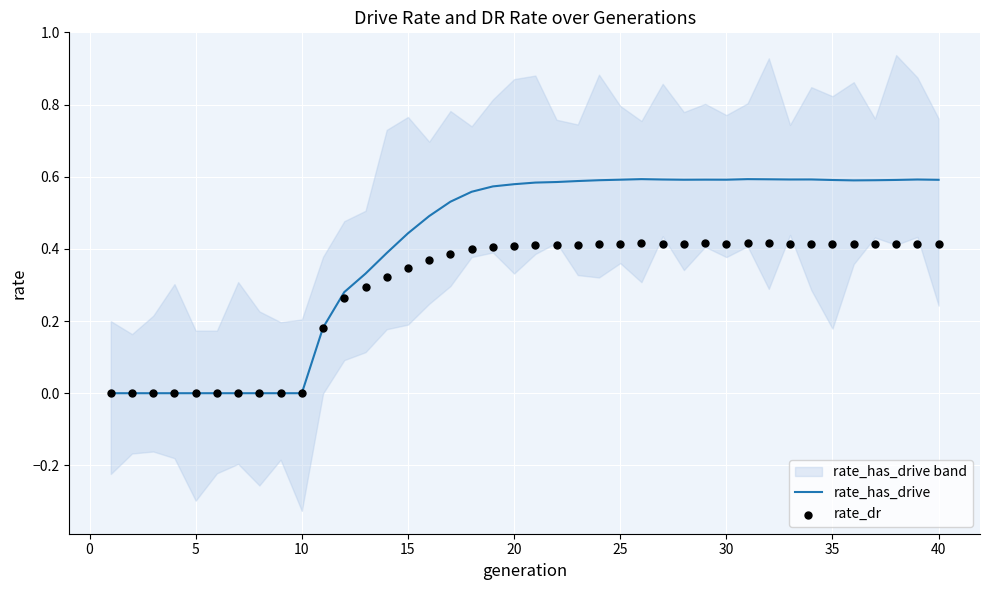

True or false: rate_has_drive has a value of 0.8 at 40.

False